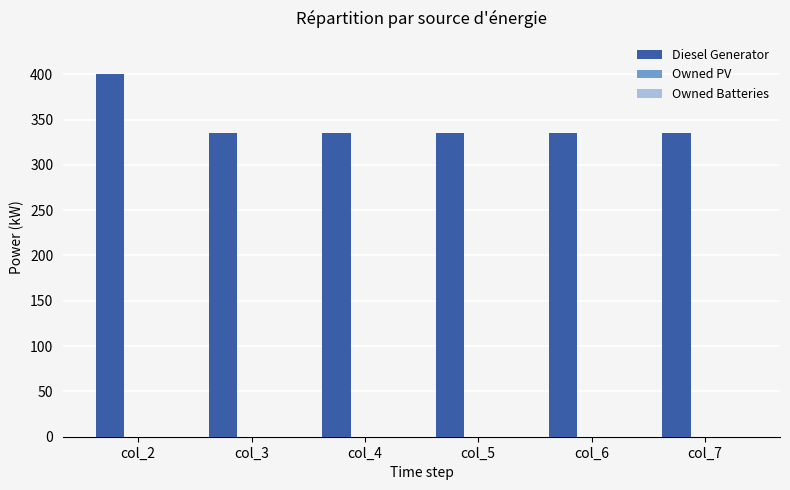

Does the chart contain any negative values?

No